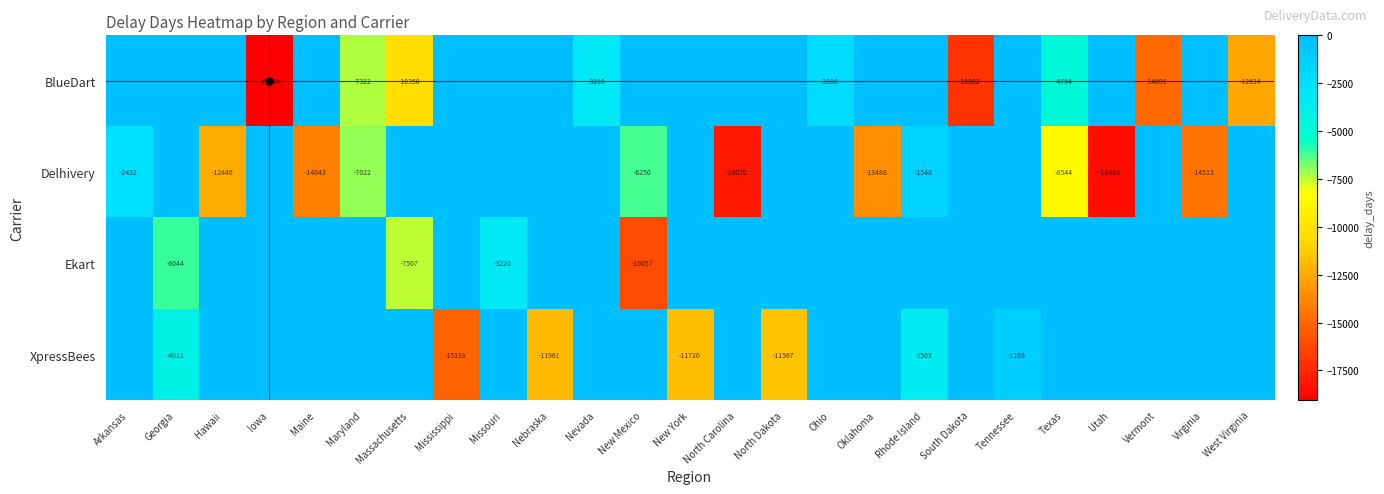

What is the sum of all BlueDart values?

-91330